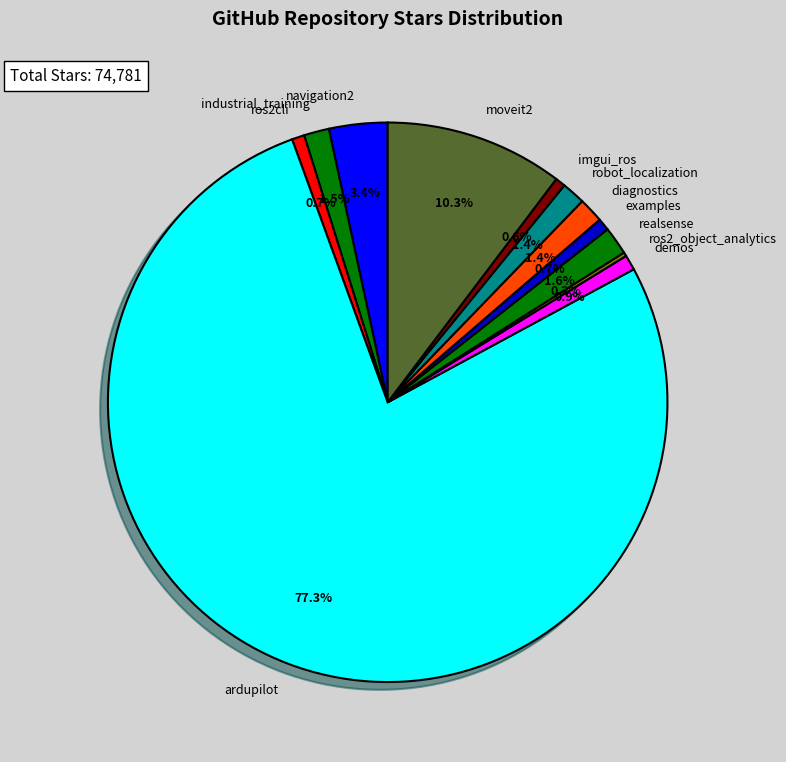

Is there a majority slice in this chart?

Yes